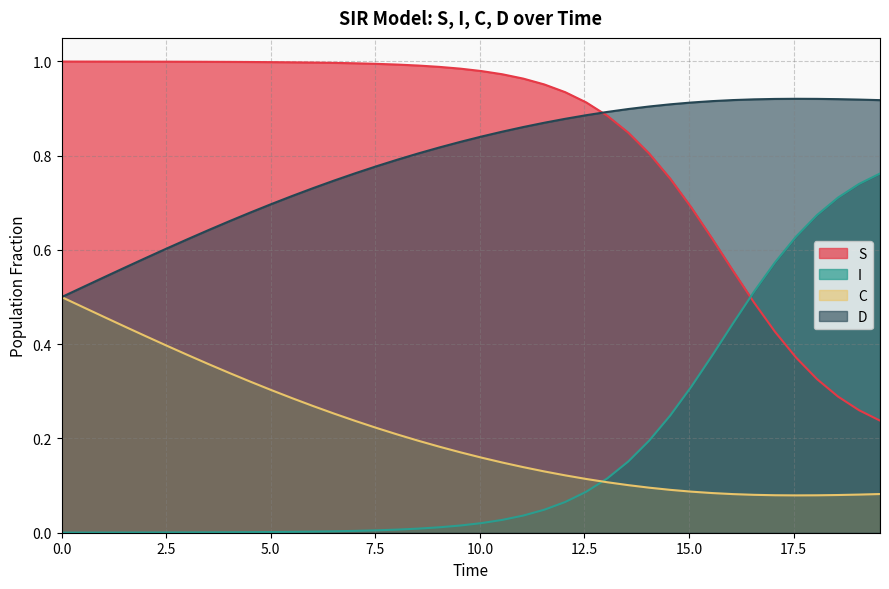

Is the value of D at 8.02675585284281 greater than the value of I at 5.518394648829432?

Yes